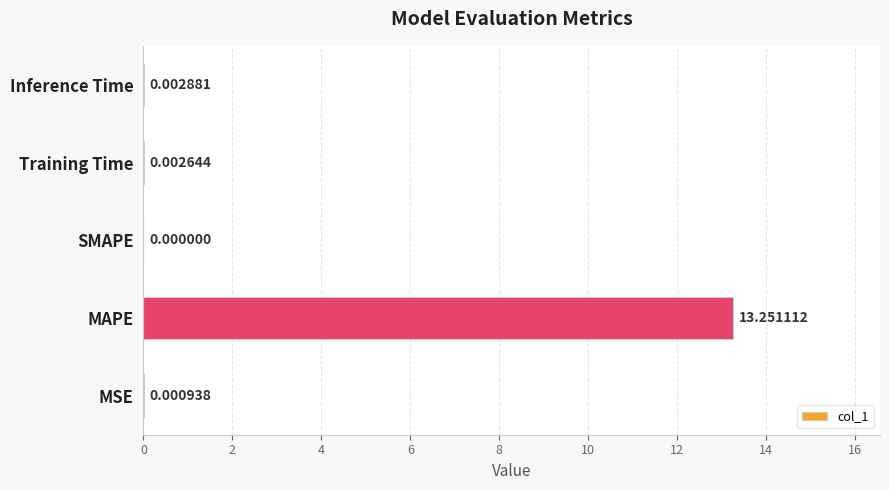

At which label is the value closest to 6?

Inference Time